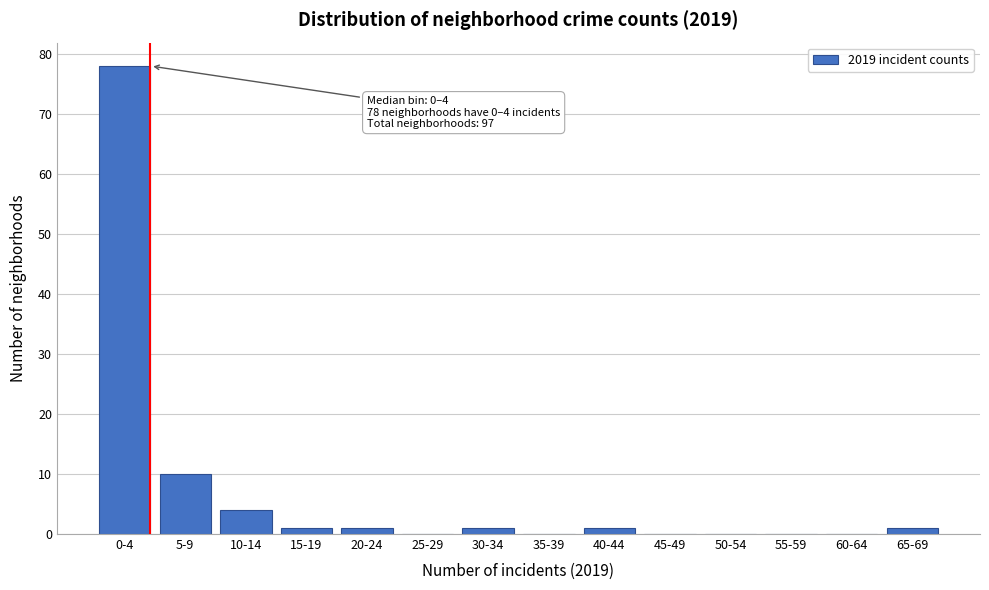

Reading right to left, what are all the values shown in this chart?

65-69=1	60-64=0	55-59=0	50-54=0	45-49=0	40-44=1	35-39=0	30-34=1	25-29=0	20-24=1	15-19=1	10-14=4	5-9=10	0-4=78